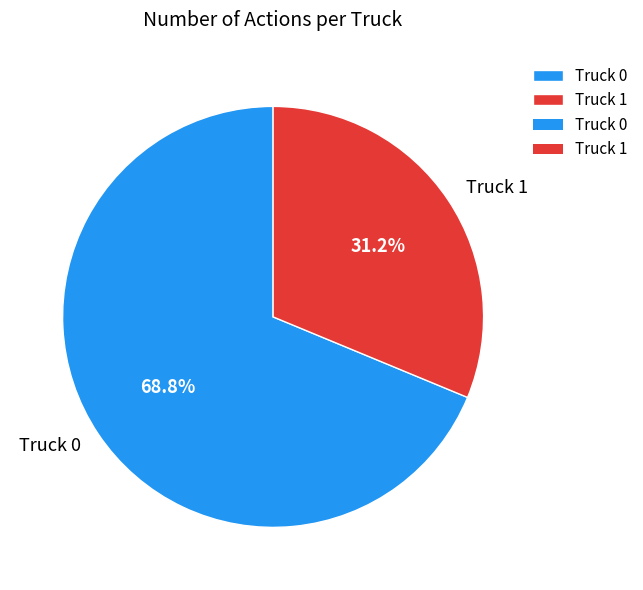

What is the largest slice in the pie chart?

Truck 0